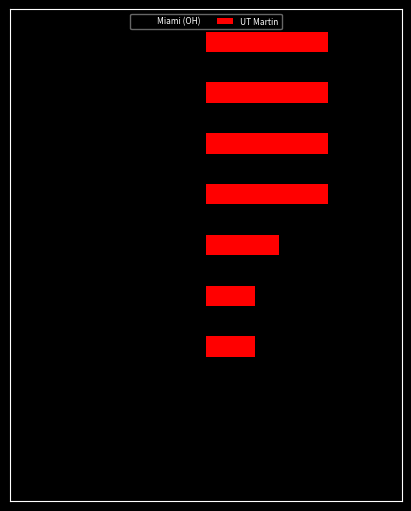

What position from the right is −8?

9